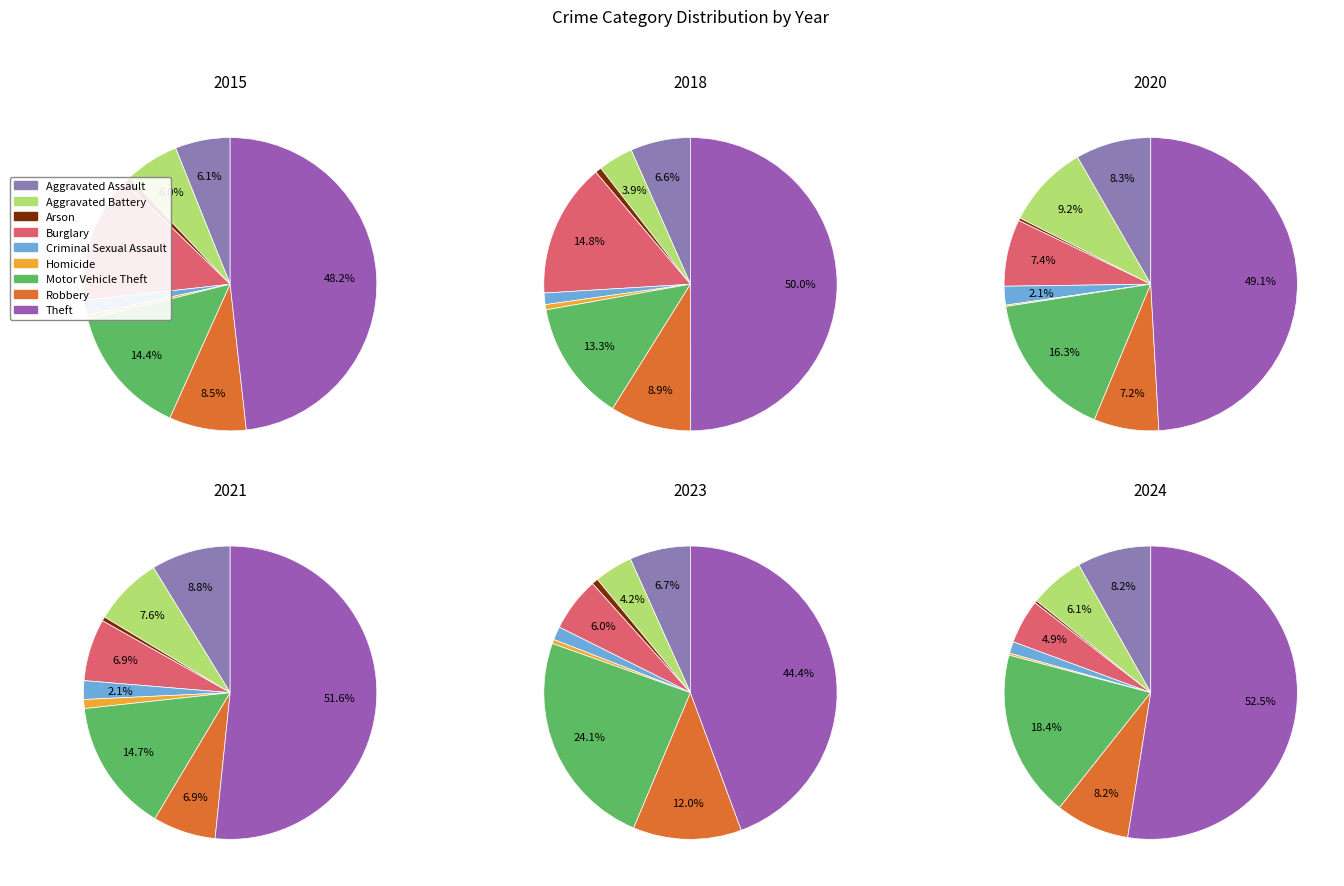

Is it true that Arson is 11% of the pie?

False